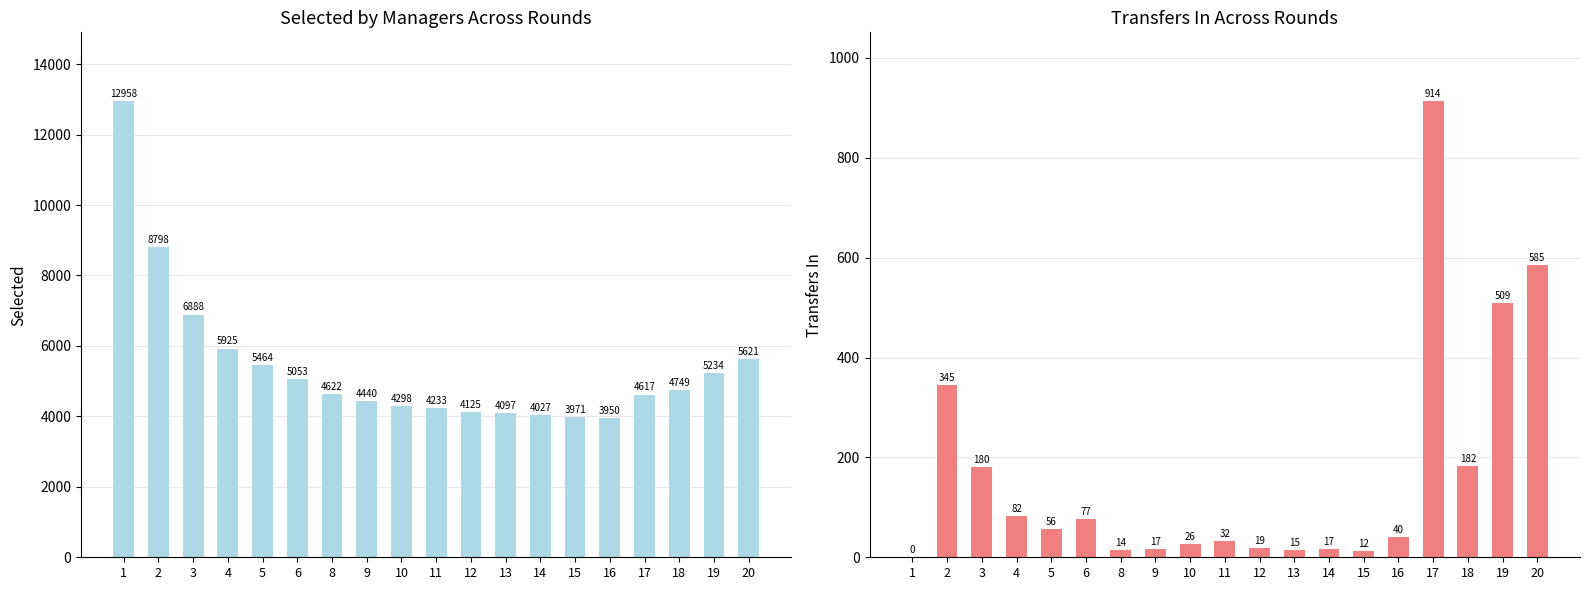

The value of transfers_in at 4 is 82. True or false?

True